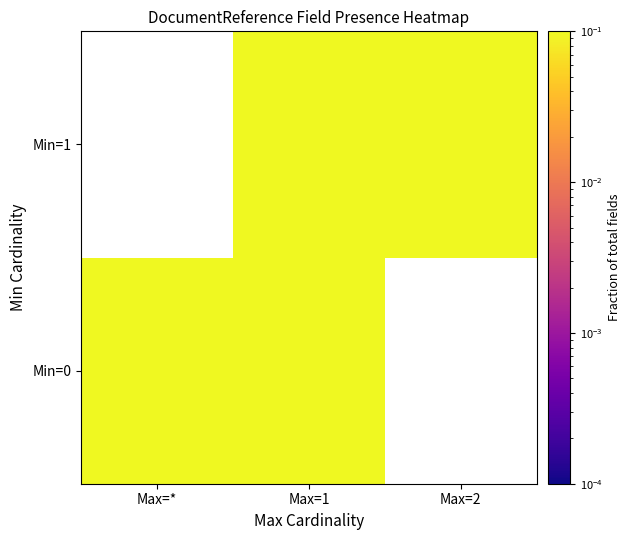

Which label corresponds to the smallest value in the chart?

Max=2